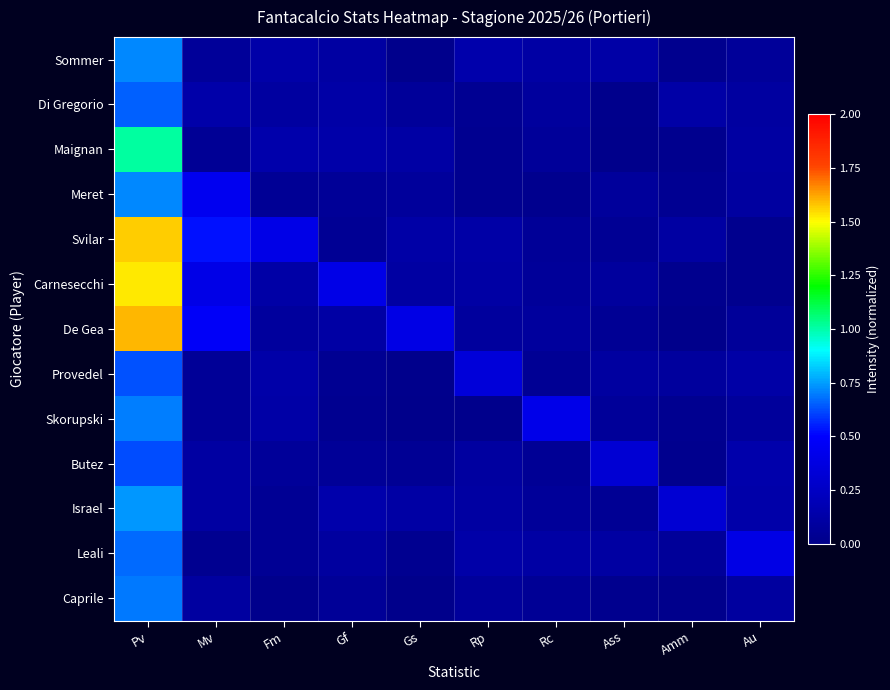

Which series changed the most between Mv and Amm?

De Gea